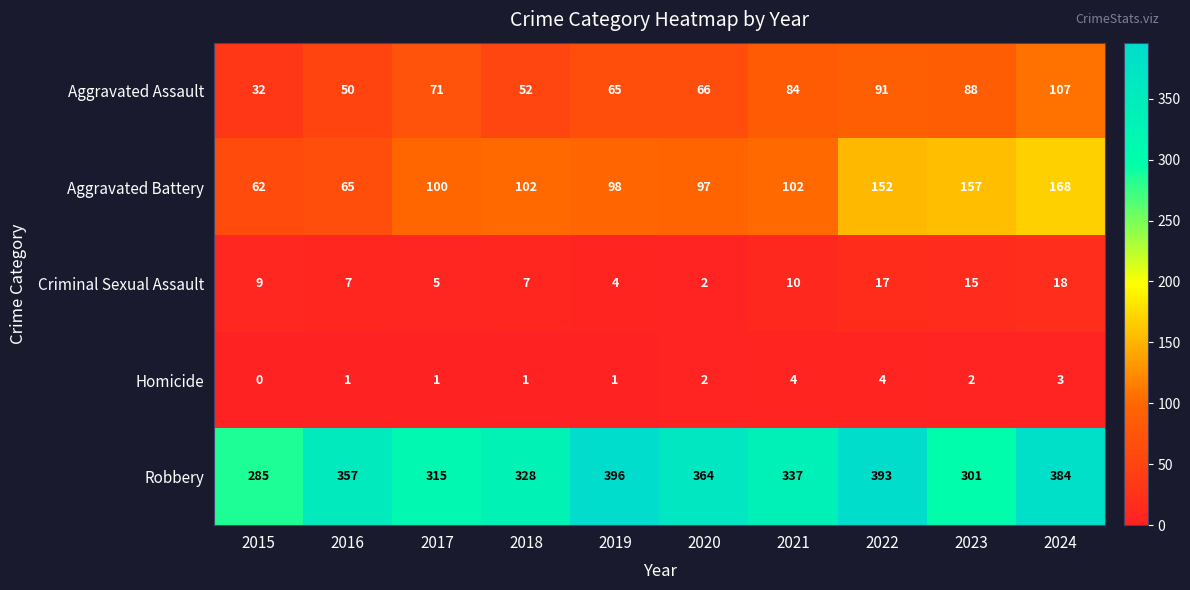

How many categories are shown in the chart?

10